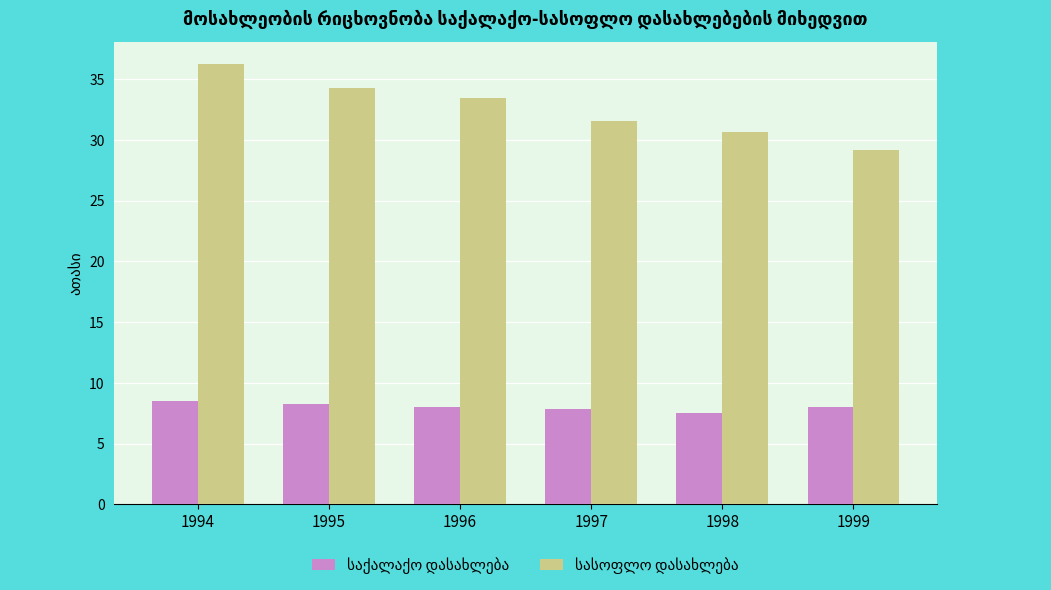

What is the total value across all series at 1997?

39.4